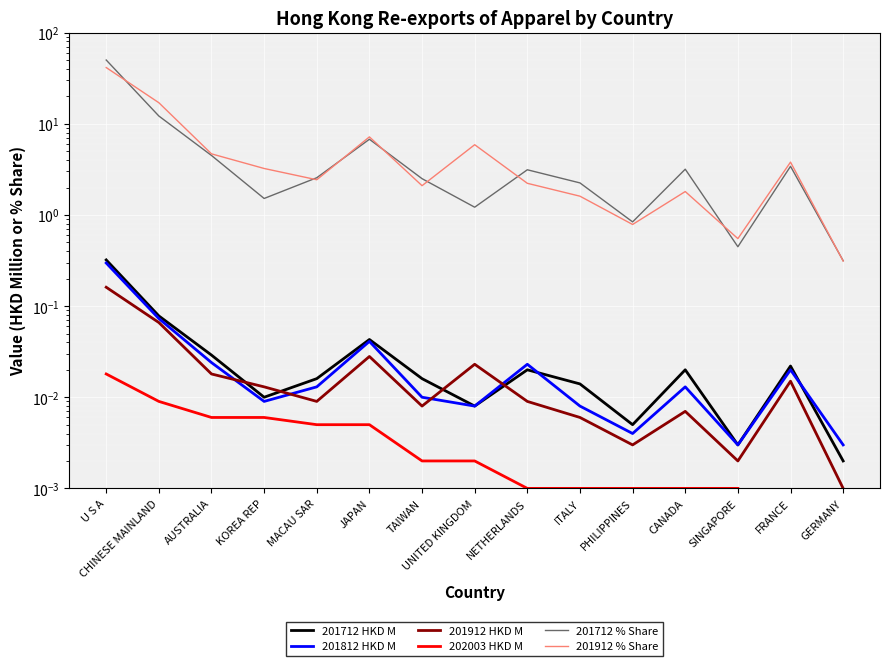

True or false: 201912 HKD M has more than 0 interior local peaks.

True